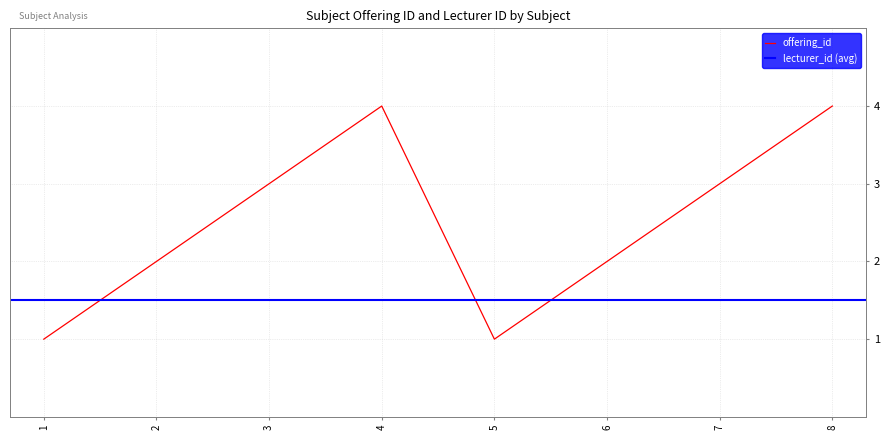

What is the smallest value displayed?

1